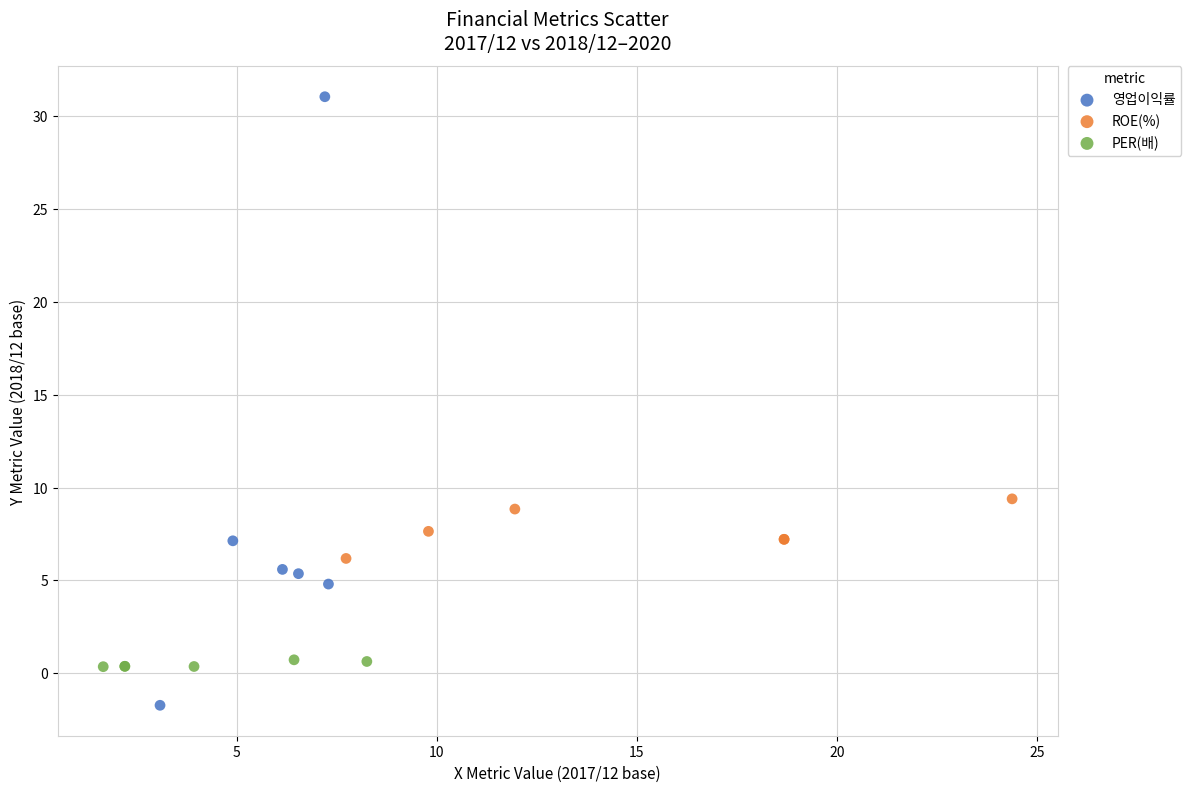

Which series has the largest Y range (max minus min)?

영업이익률